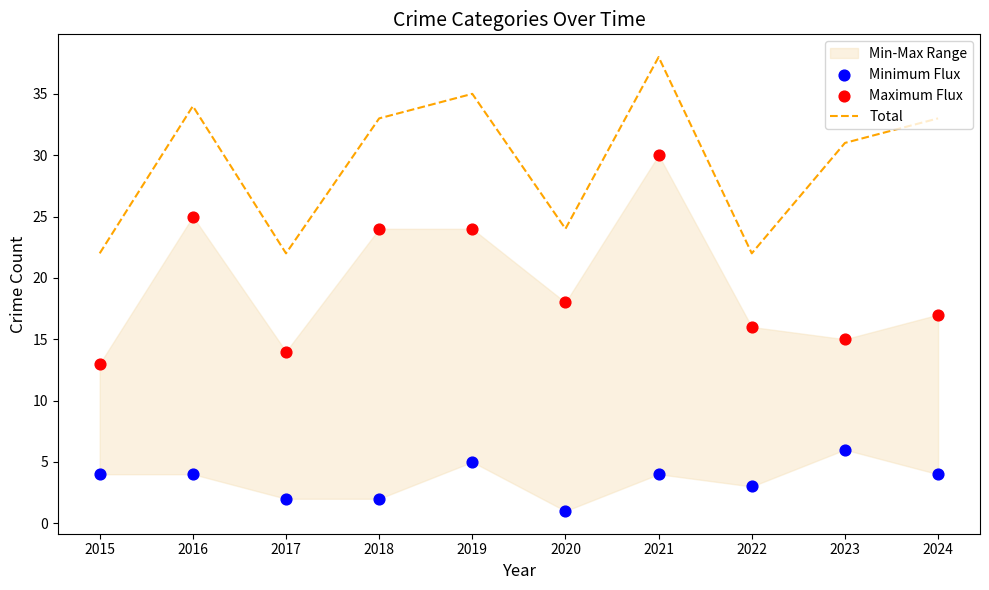

What is the total value across all series at 2017?

38